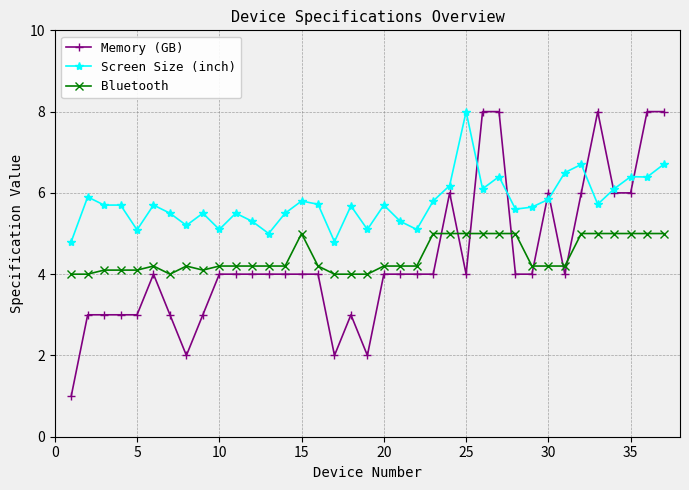

Which series has the widest spread of values?

Memory (GB)